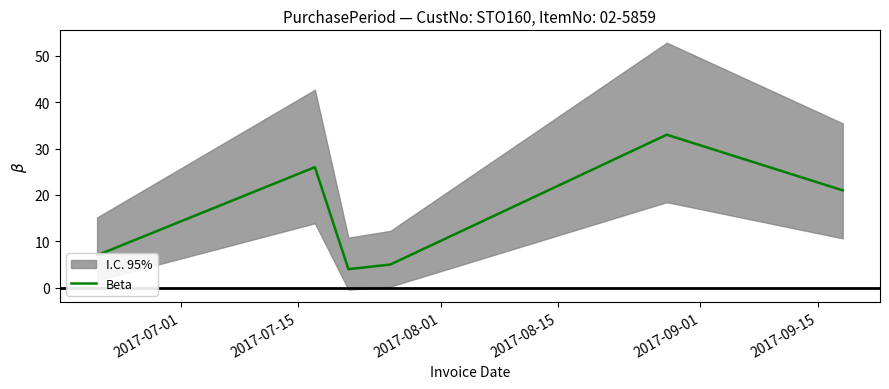

What is the highest value of the Beta series?

33